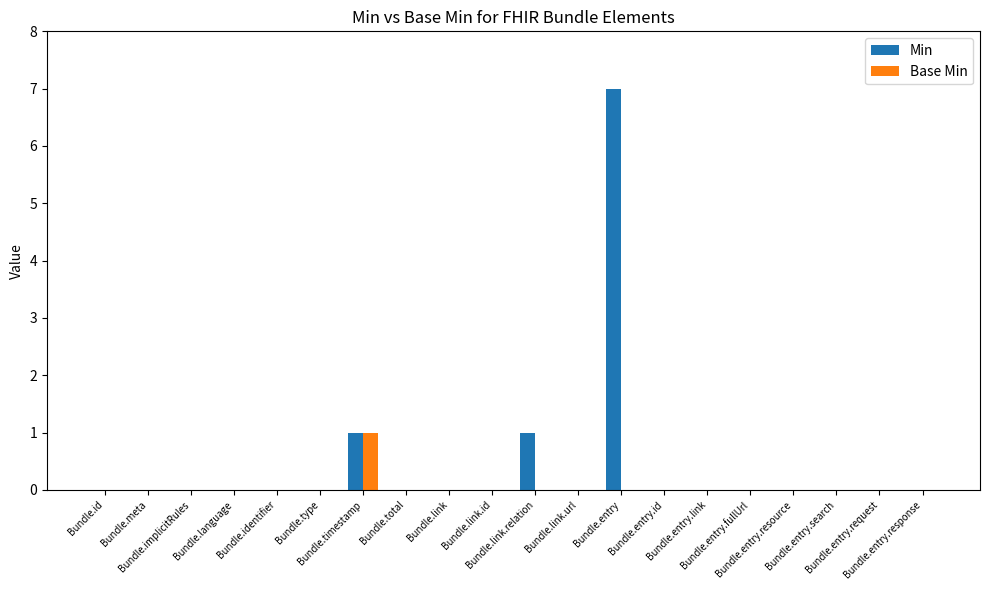

Which series has the largest total across all categories?

Min